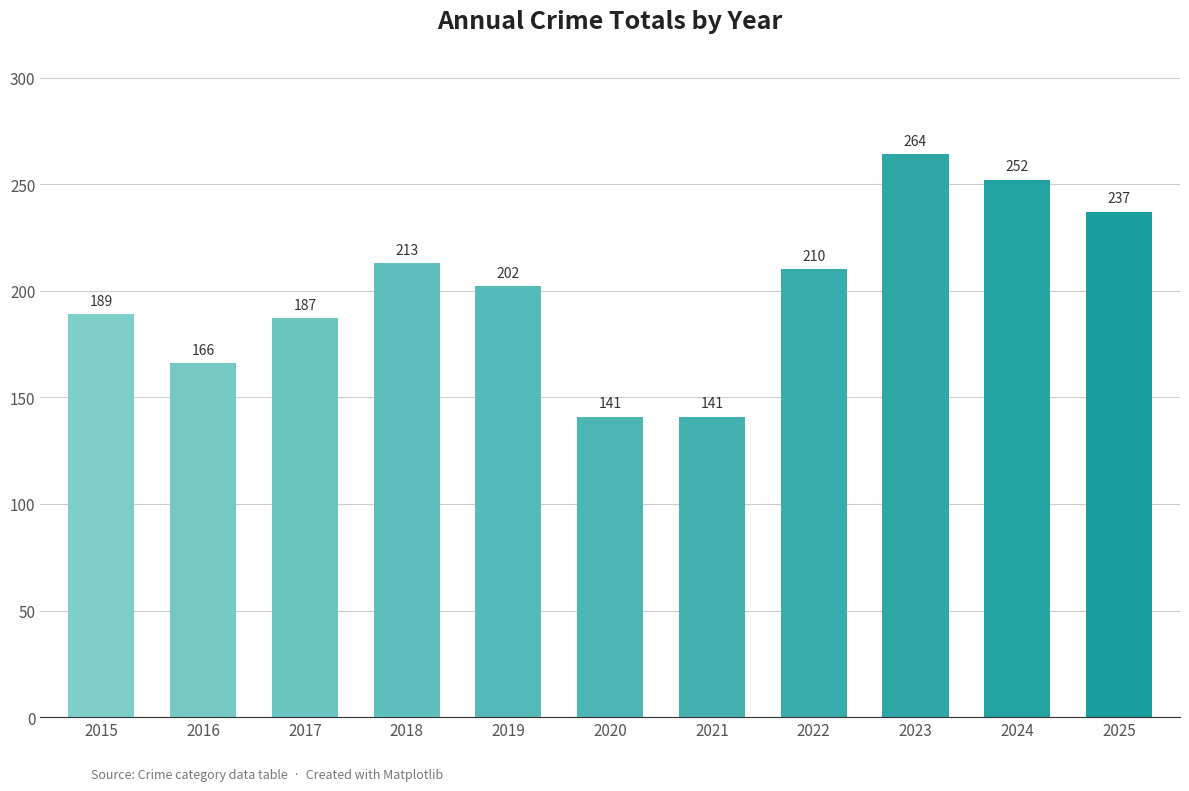

What is the value of the 4th bar from the left?

213